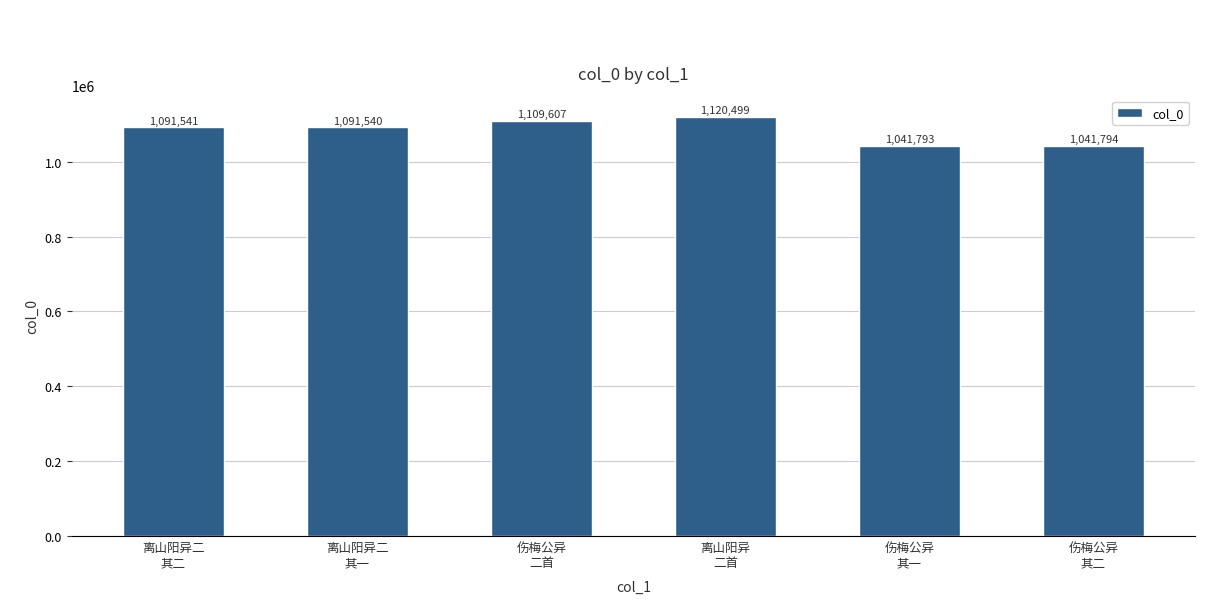

What is the change in value from 伤梅公异
其一 to 伤梅公异
其二?

+1